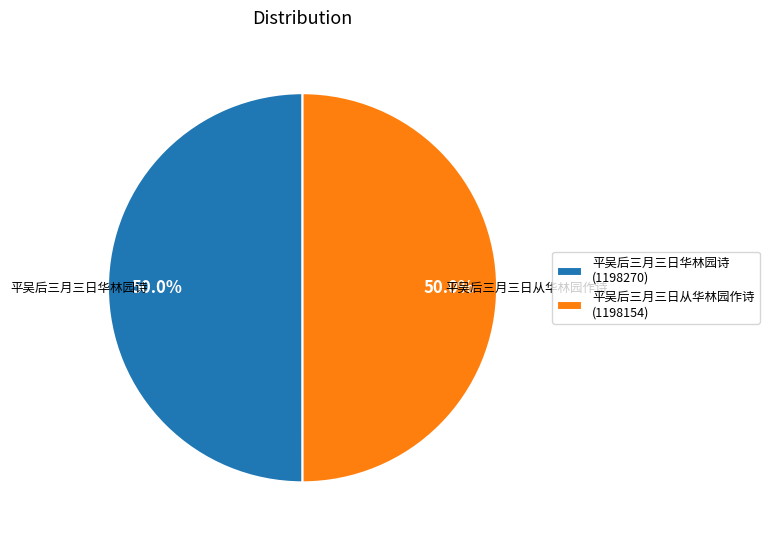

The 平吴后三月三日华林园诗 slice represents 50% of the pie. True or false?

True